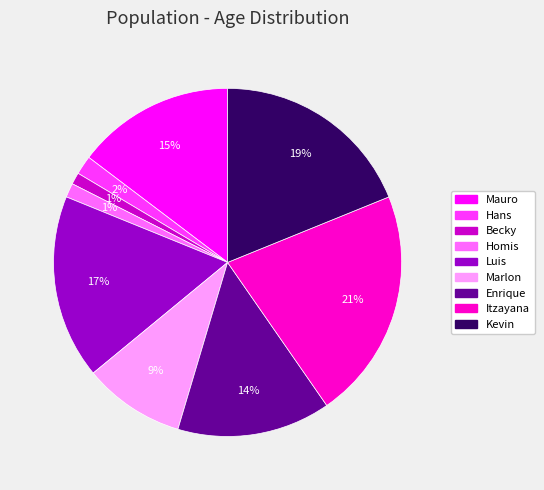

To the nearest percent, what is the average slice percentage?

11%